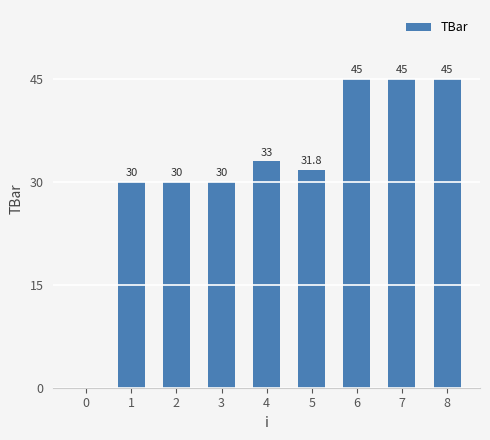

Is it true that the value at 4 is 54.6?

False